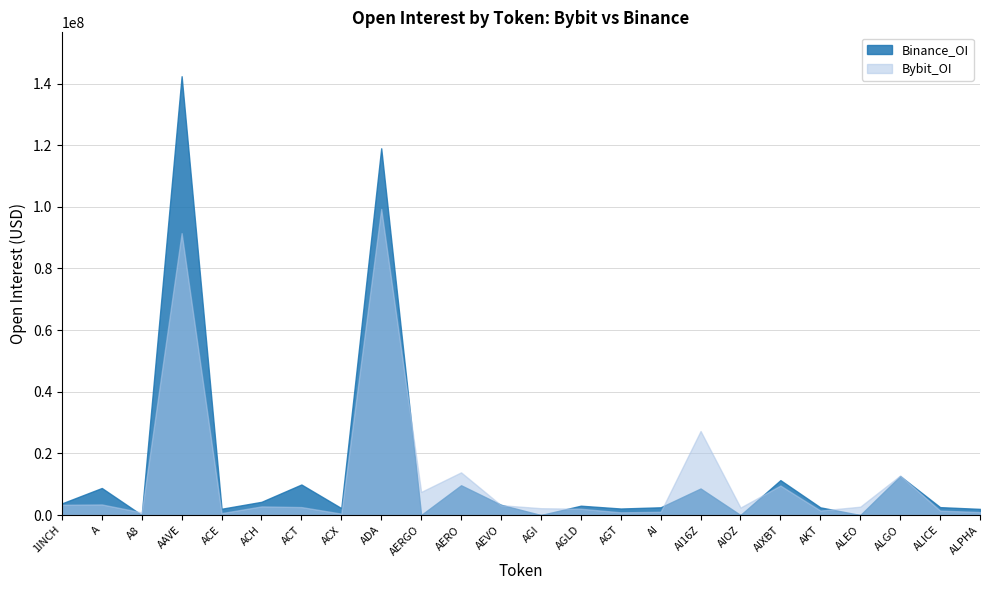

Is it true that Binance_OI equals 4279042 at ACH?

True